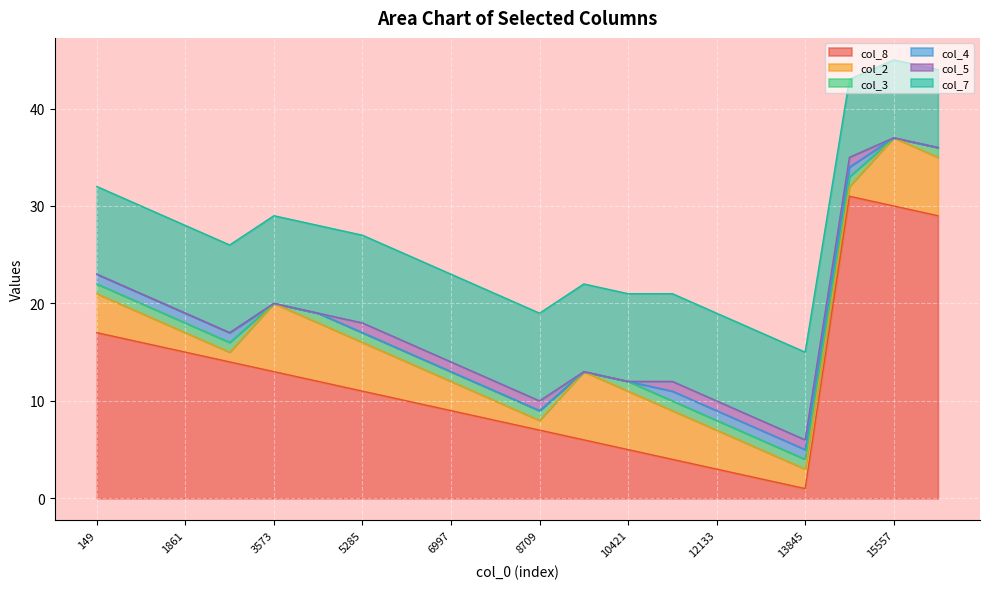

Reading right to left, list all the values displayed in this chart.

col_8: 29	30	31	1	2	3	4	5	6	7	8	9	10	11	12	13	14	15	16	17
col_2: 6	7	1	2	3	4	5	6	7	1	2	3	4	5	6	7	1	2	3	4
col_3: 1	0	1	1	1	1	1	1	0	1	1	1	1	1	1	0	1	1	1	1
col_4: 0	0	1	1	1	1	1	0	0	0	0	0	0	0	0	0	1	1	1	1
col_5: 0	0	1	1	1	1	1	0	0	1	1	1	1	1	0	0	0	0	0	0
col_7: 8	8	8	9	9	9	9	9	9	9	9	9	9	9	9	9	9	9	9	9